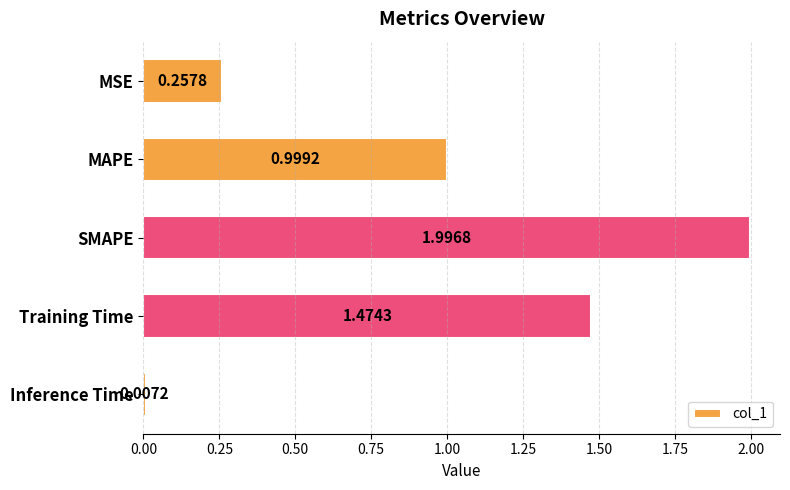

What is the change in value from Training Time to Inference Time?

-1.5